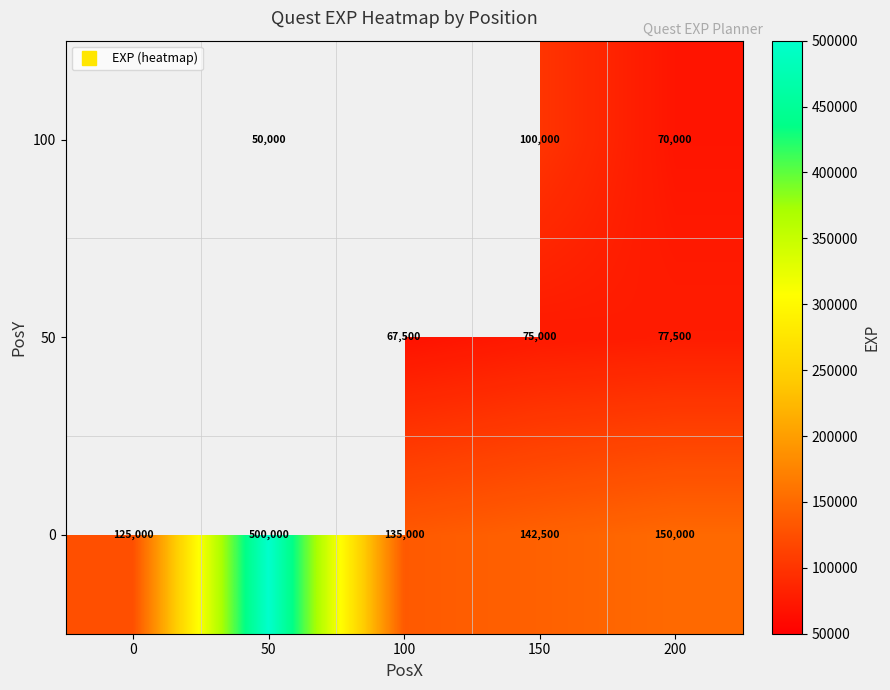

The 50 series shows 75000.0 at 150. True or false?

True